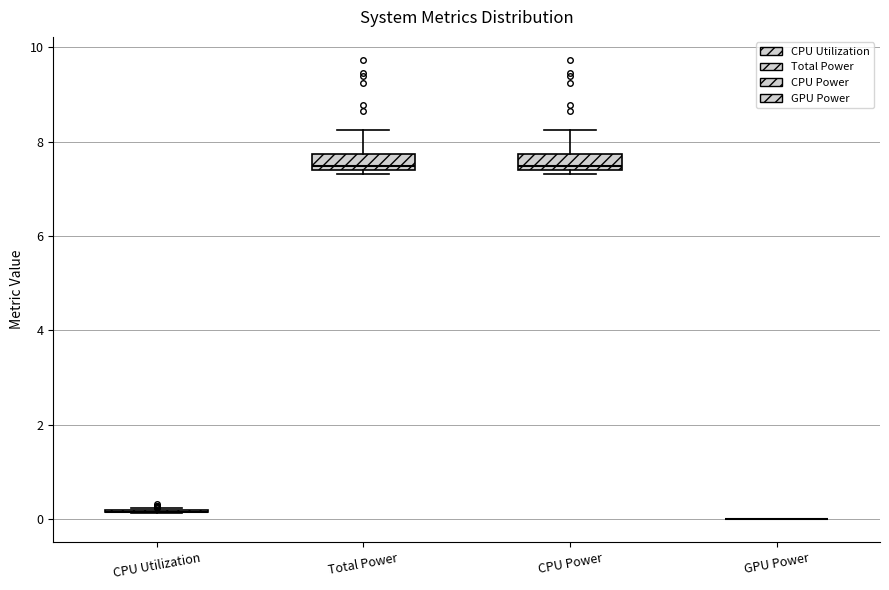

Reading left to right, transcribe this box plot: for each box, give where its median line is, the range the box spans, and where its two whiskers end, as read against the y-axis. The values are not printed on the chart, so give them approximately, as read against the axis.

CPU Utilization: box collapsed to a line at 0.2, whiskers 0.2 to 0.2
Total Power: median 7.4 (just above the box's lower edge), box 7.4 to 7.8, whiskers 7.4 (just below the box's lower edge) to 8.2
CPU Power: median 7.4 (just above the box's lower edge), box 7.4 to 7.8, whiskers 7.4 (just below the box's lower edge) to 8.2
GPU Power: box collapsed to a line at 0.0, whiskers 0.0 to 0.0